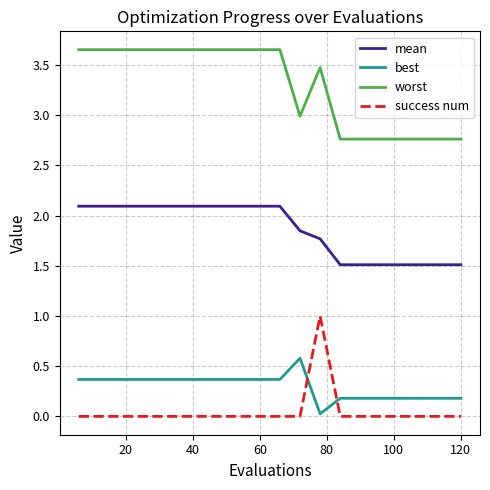

List the series in order of their peak value, lowest first.

best, success num, mean, worst